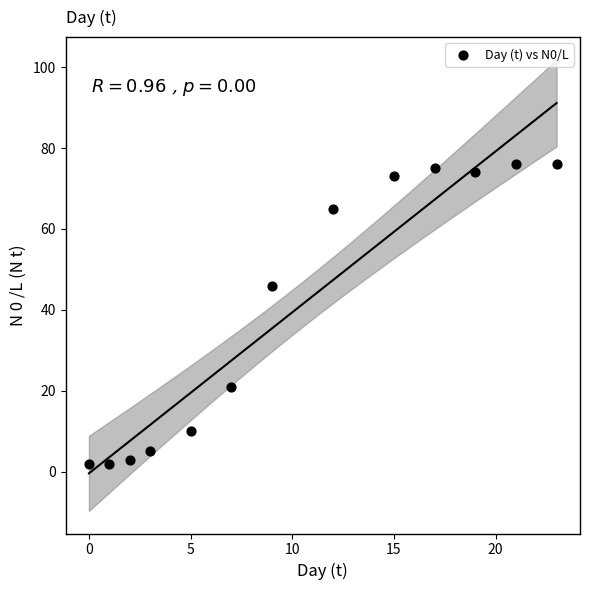

What Y value in the scatter plot is closest to 39?

46